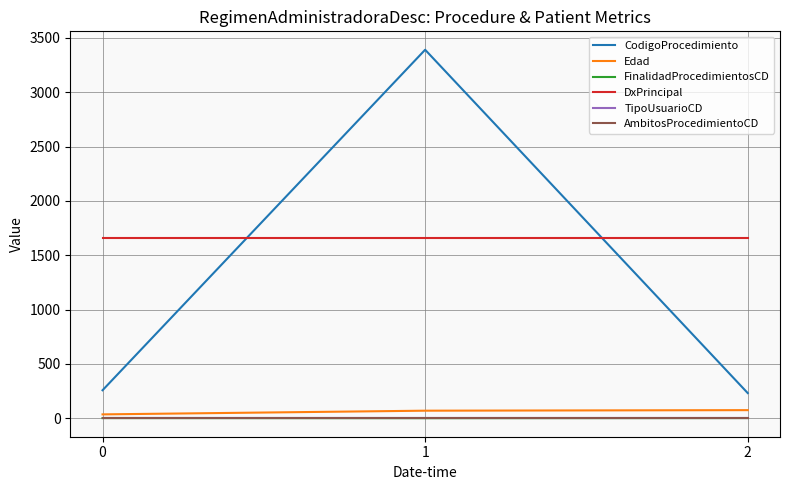

The CodigoProcedimiento series shows 258 at 0. True or false?

True